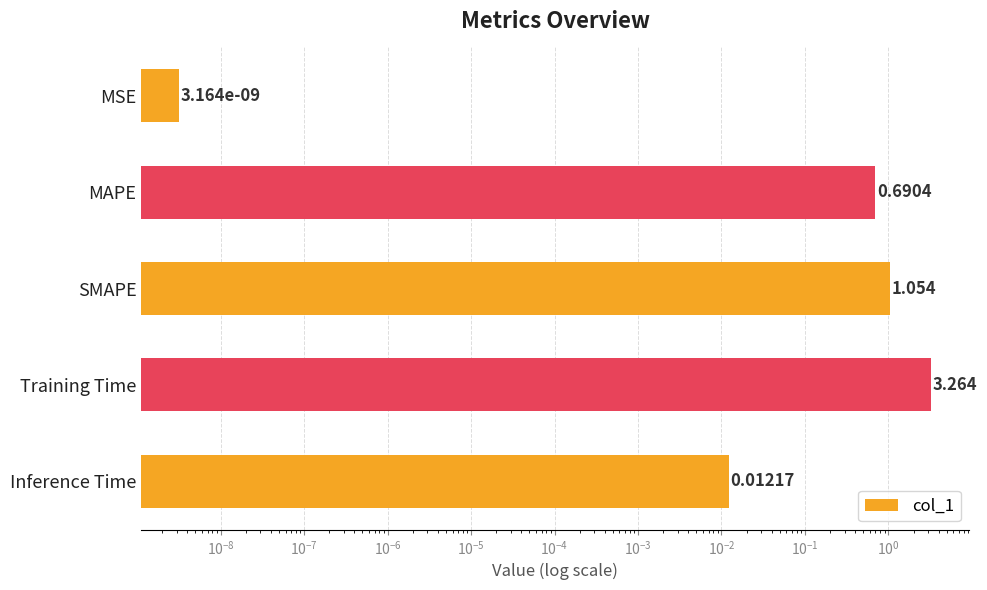

How many distinct data groups are displayed?

1